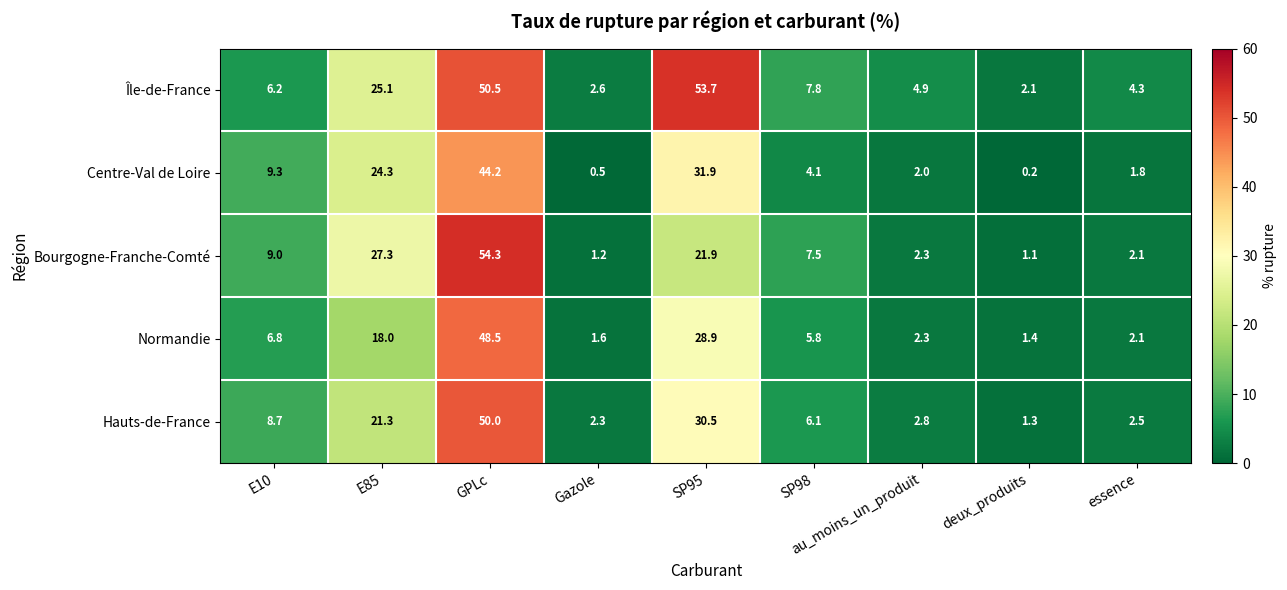

What is the average value of the Normandie series?

12.8